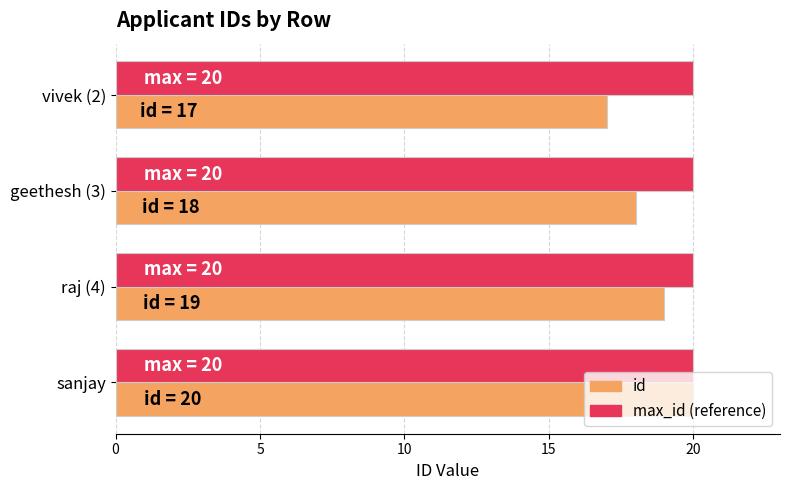

What is the sum of all id values?

74